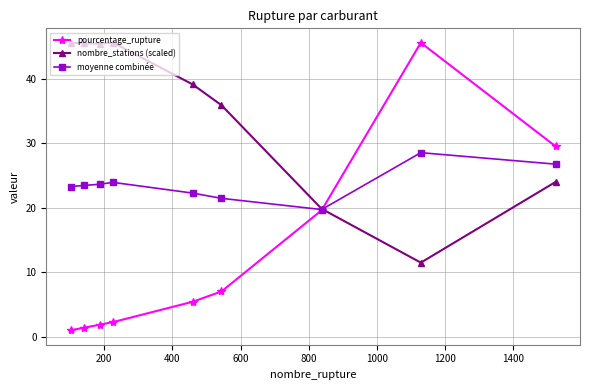

Which series has the largest total across all categories?

nombre_stations (scaled)